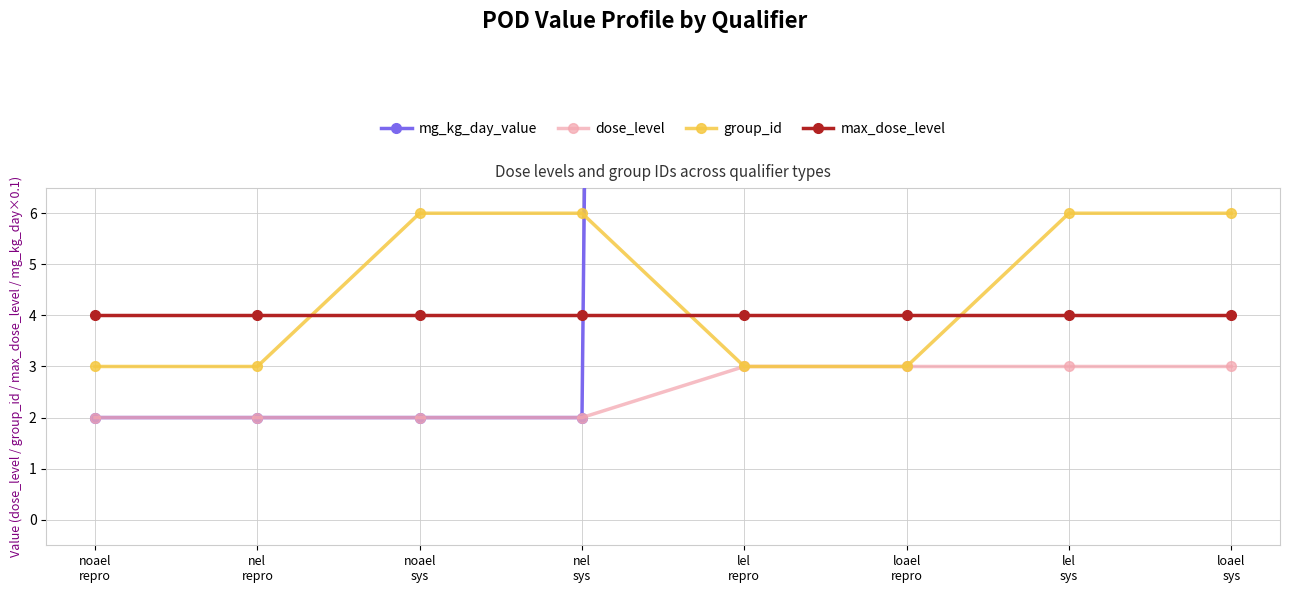

Which label corresponds to the largest value in the chart?

lel
repro